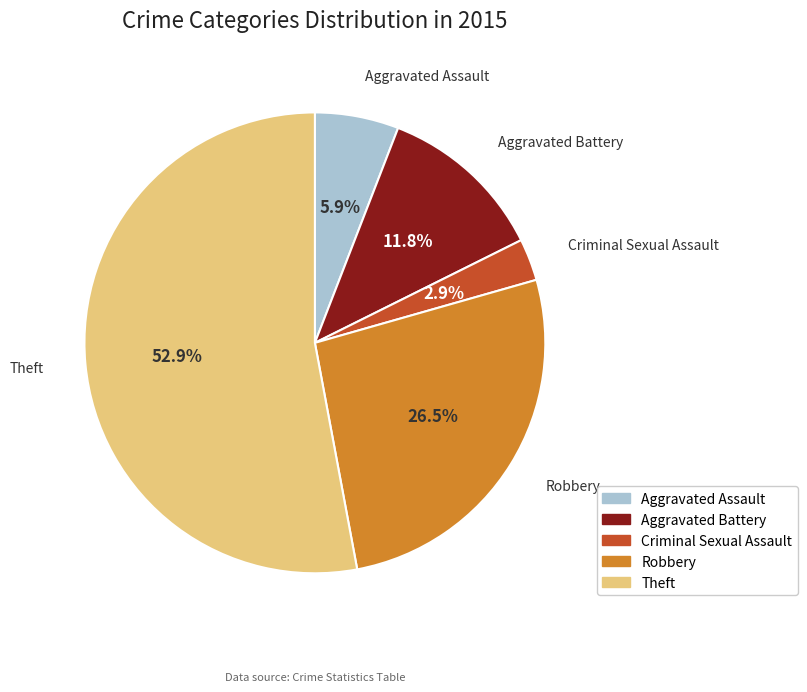

To the nearest percent, what is the combined percentage of Criminal Sexual Assault and Robbery?

29%